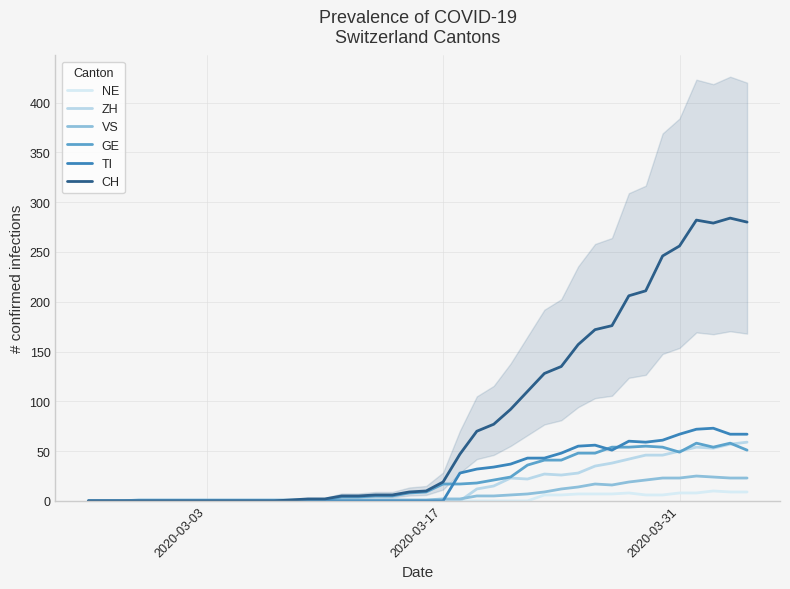

Is the value of ZH at 20 greater than the value of GE at 9?

No